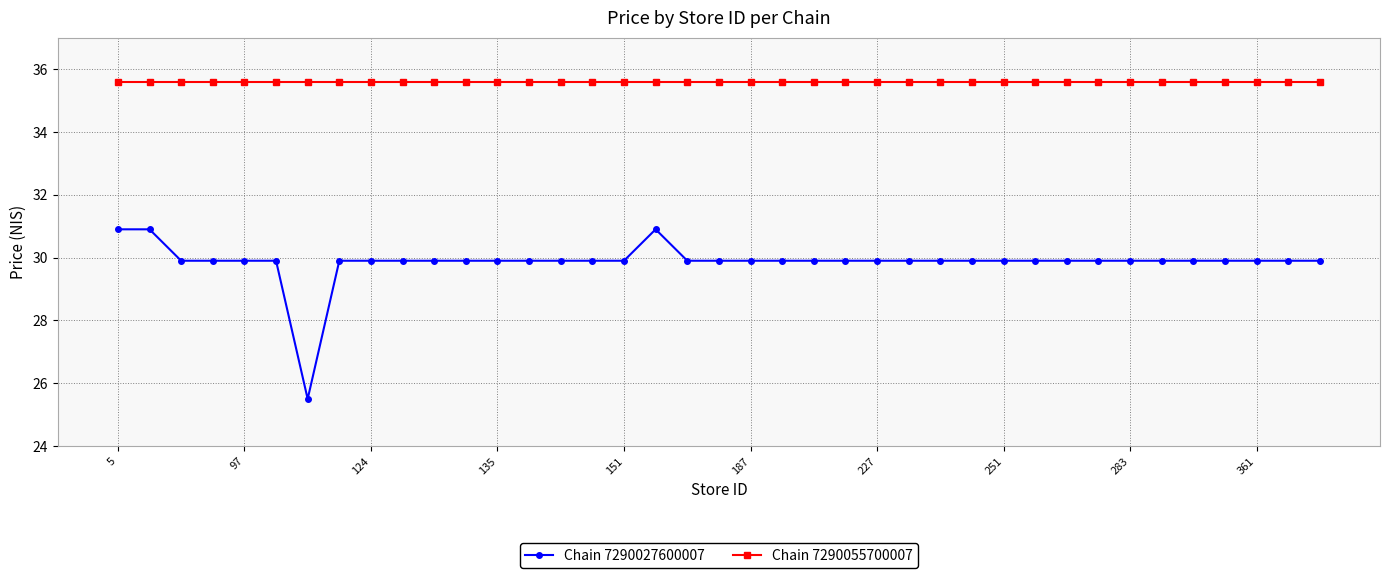

Which series has the widest spread of values?

Chain 7290027600007